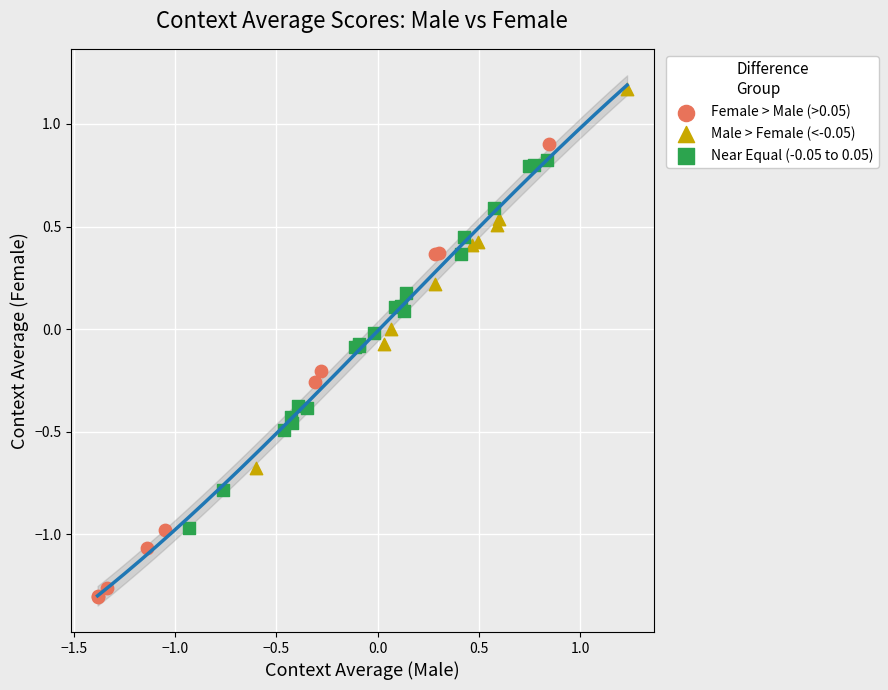

Which series contains the lowest Y value?

Female > Male (>0.05)